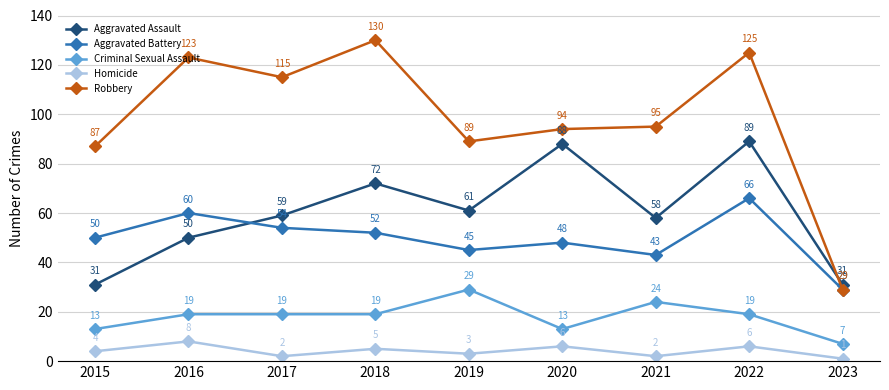

Is it true that Criminal Sexual Assault equals 19 at 2017?

True